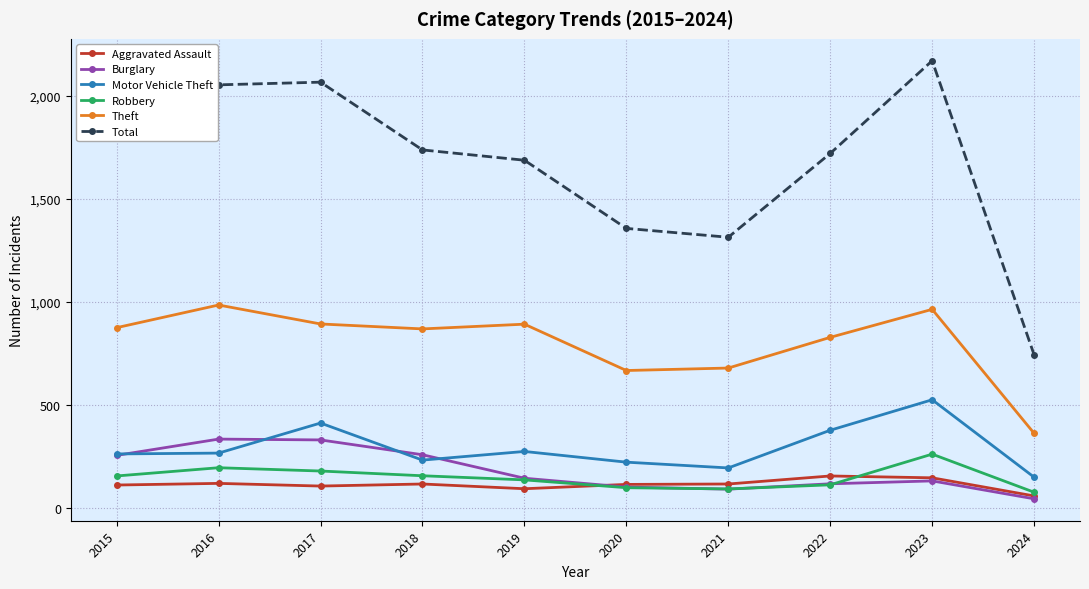

How many lines are shown in the chart?

6